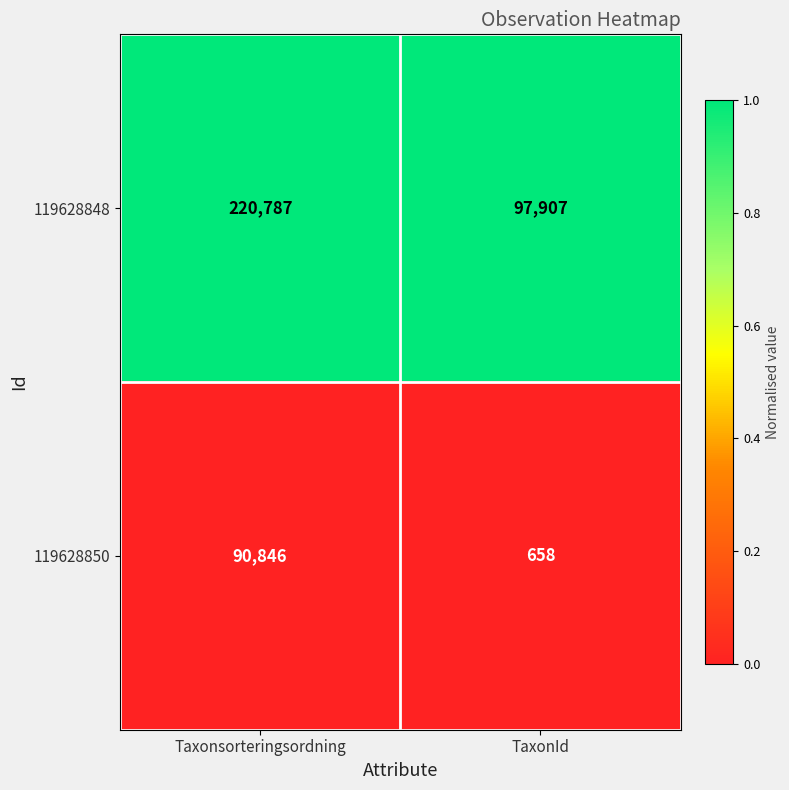

Reading left to right, what are all the values shown in this chart?

119628848: 220787	97907
119628850: 90846	658